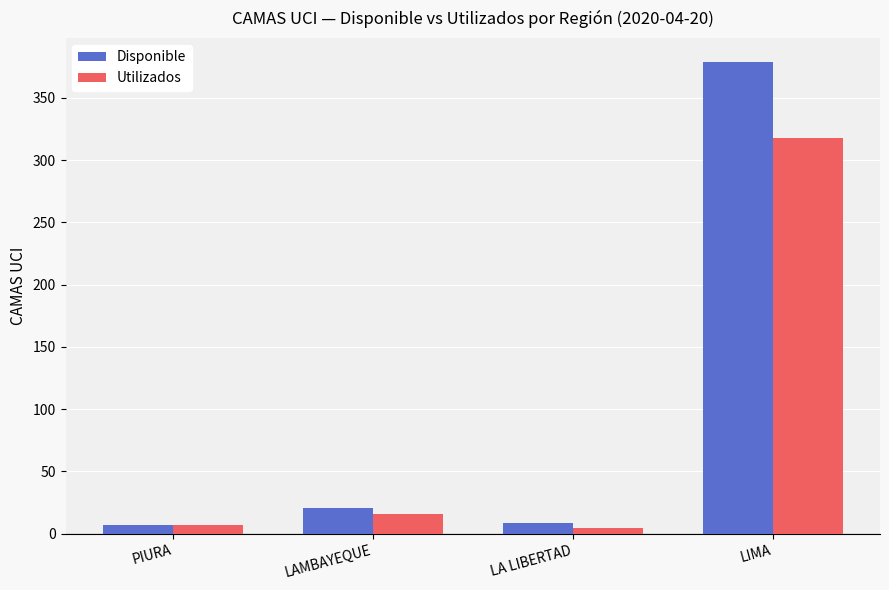

What is the sum of all Utilizados values?

346